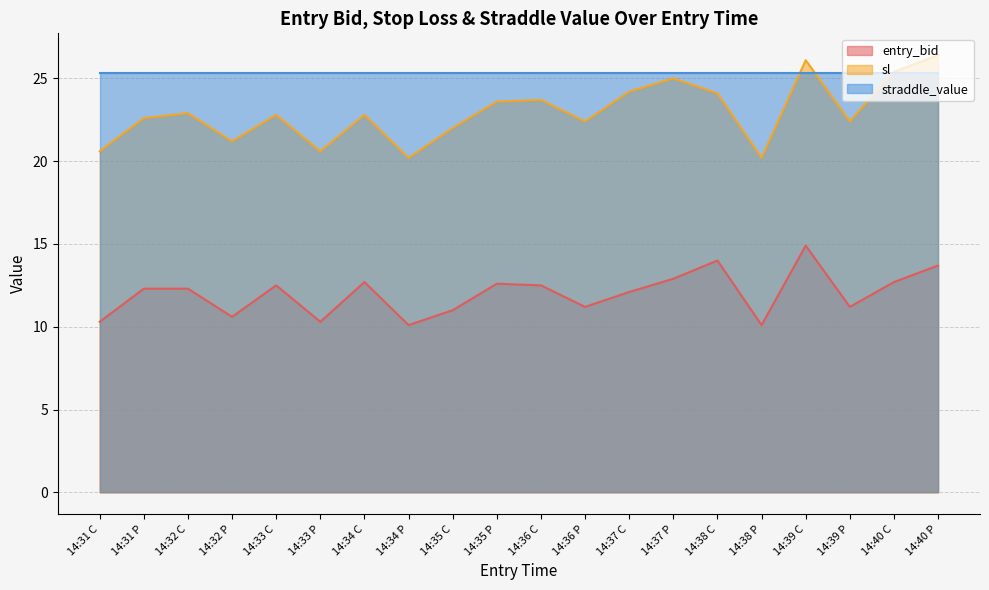

Between 14:33 P and 14:37 C, which series saw the biggest shift?

sl